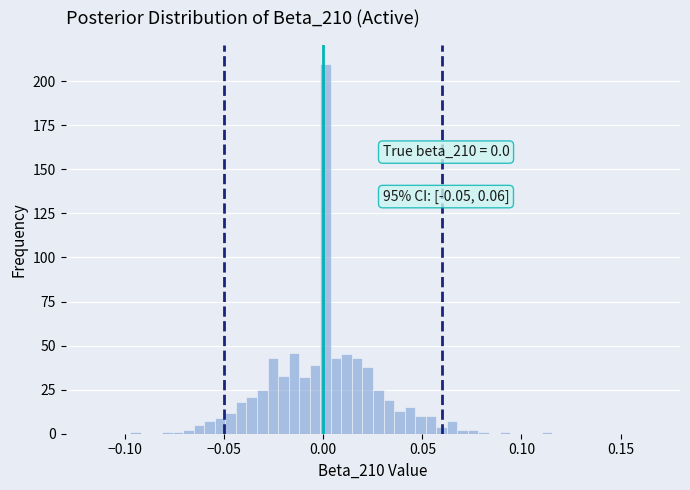

Read against the x-axis, roughly where is the centre of the tallest bar?

0.000